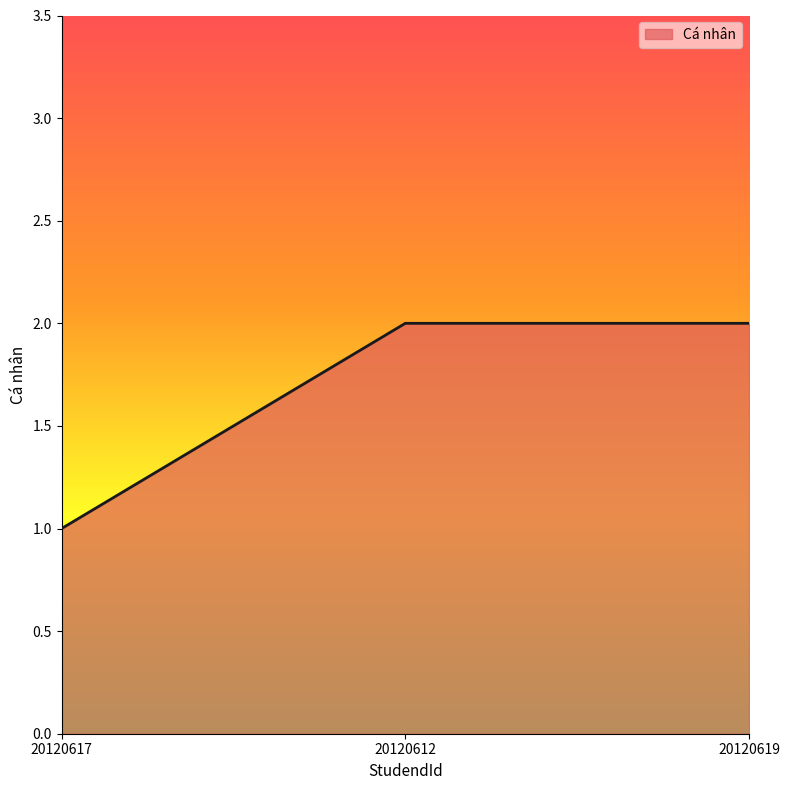

What position from the right is 20120619?

1